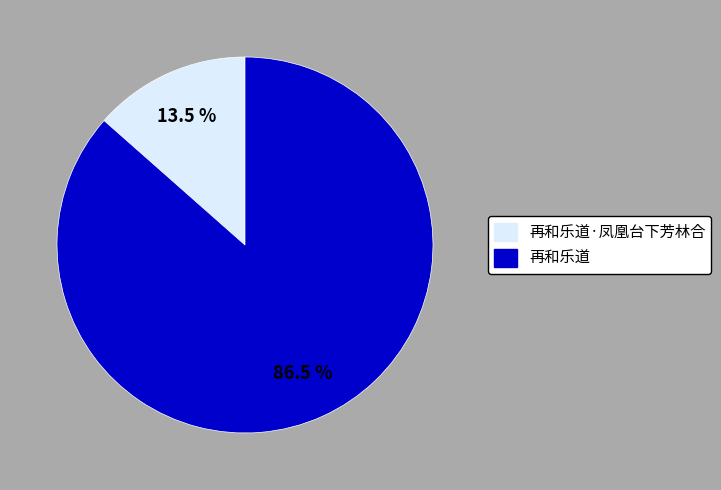

Count the number of slices in the pie.

2